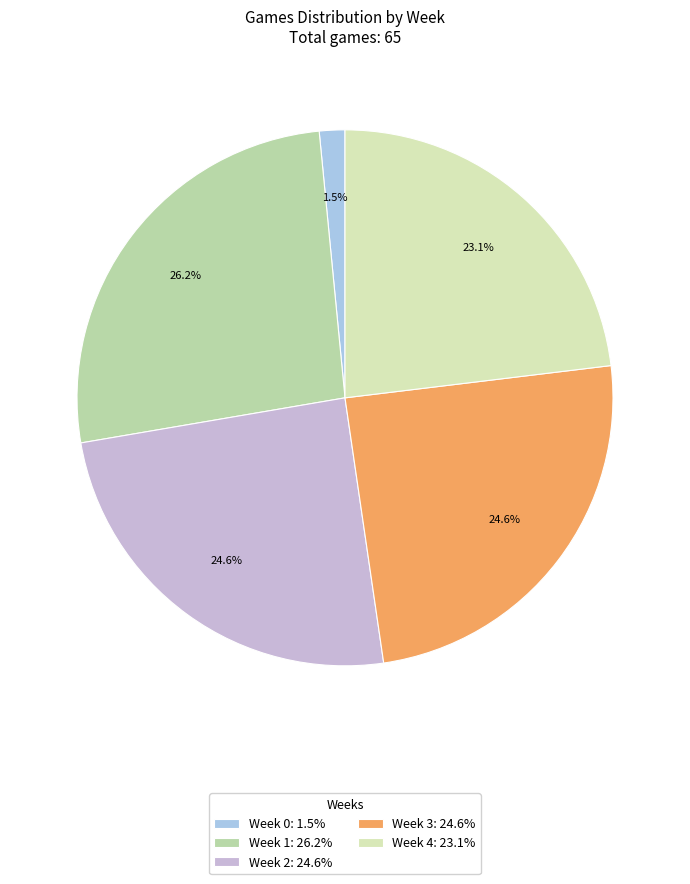

What portion of the pie excludes Week 2?

75.4%